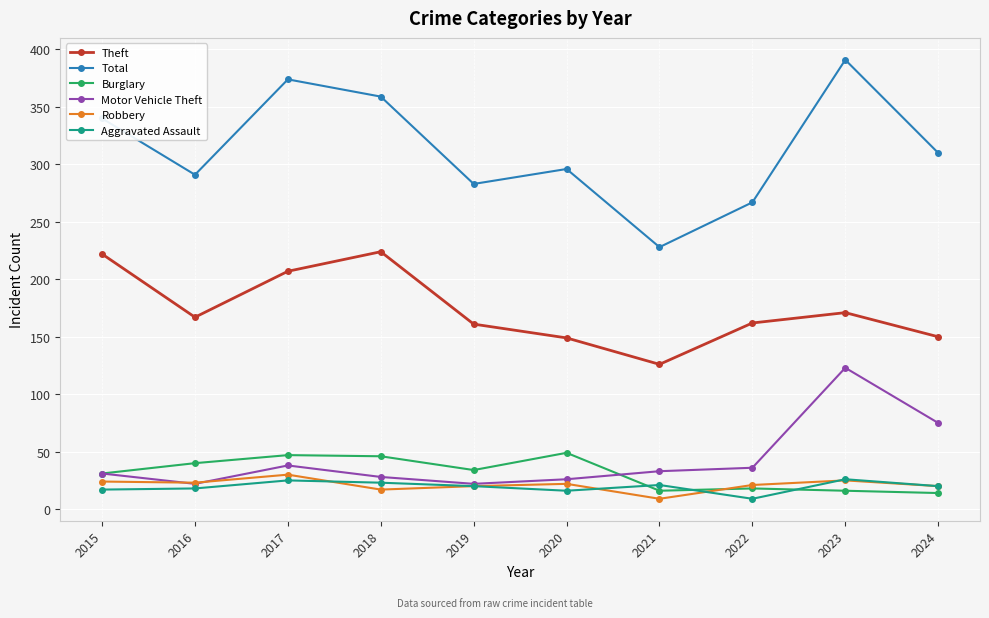

True or false: Theft has more than 2 interior local peaks.

False